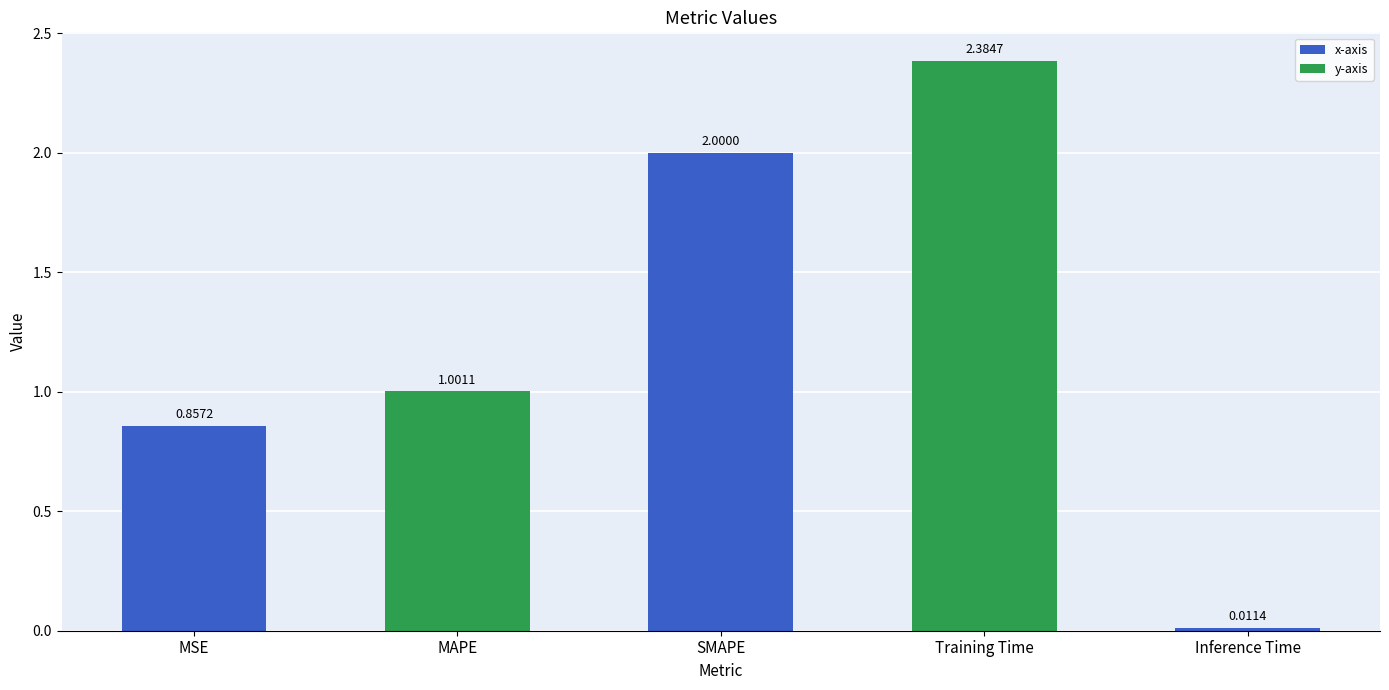

What is the value of the 3rd bar from the left?

2.0